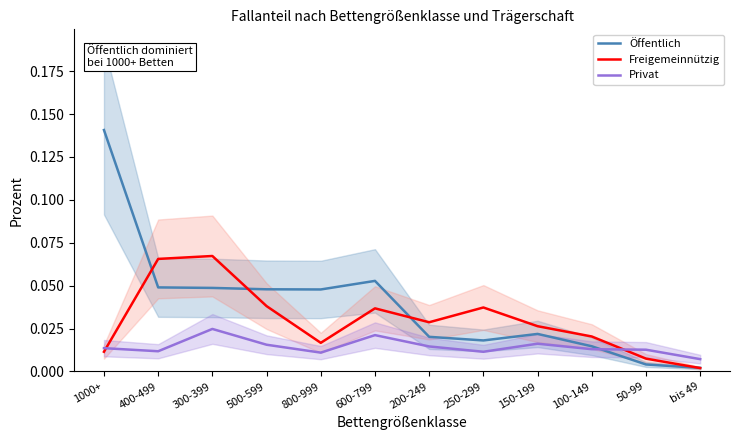

At which category is the sum across all series the highest?

1000+